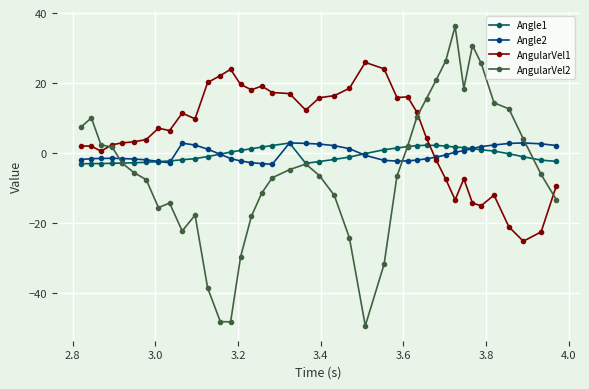

Which series has the largest range (max minus min)?

AngularVel2